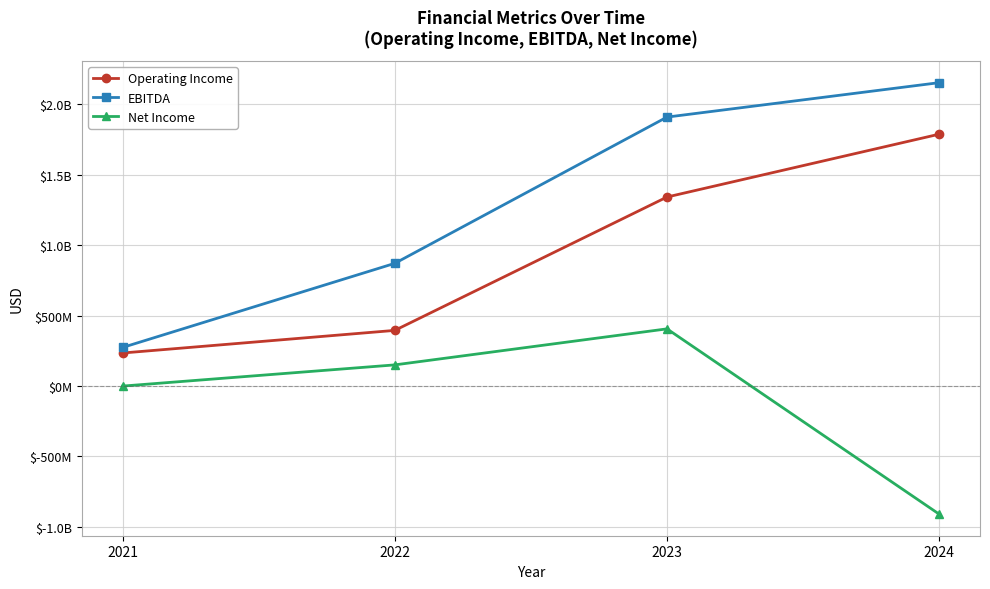

Does the chart have visible grid lines?

Yes